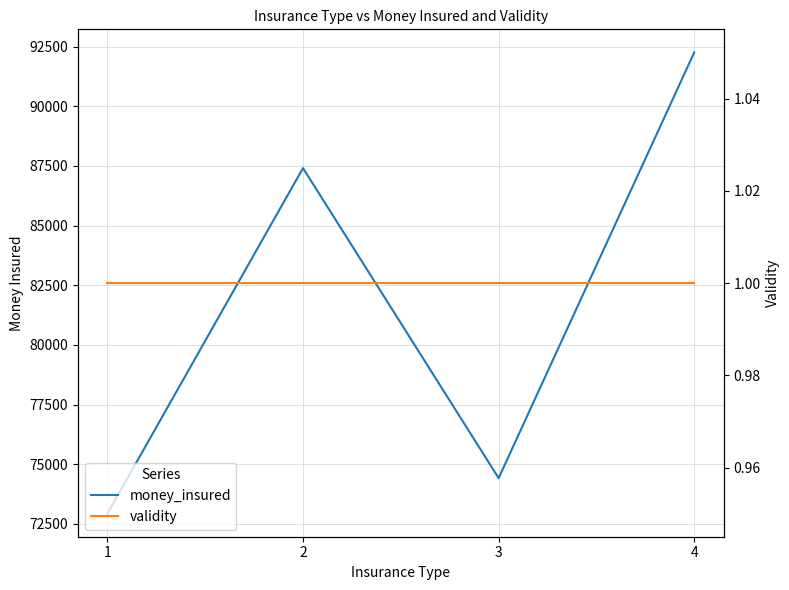

Which category has the highest value across all series?

4